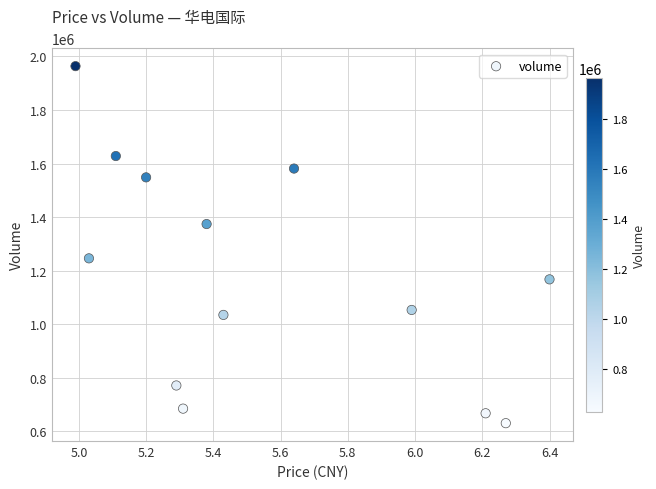

What Y value in the scatter plot is closest to 1297373?

1246281